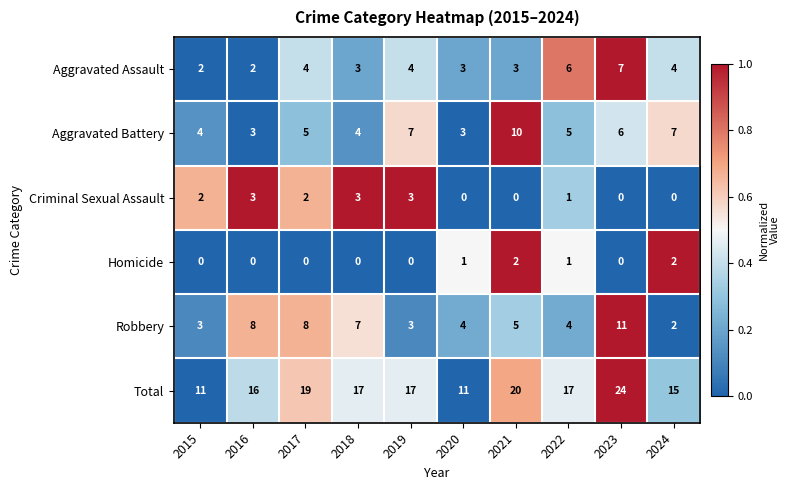

What is the total value across all series at 2019?

34